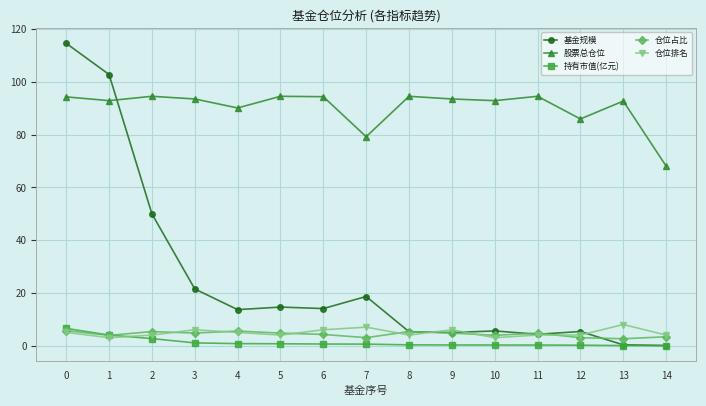

What is the difference between the second highest and minimum values in the 仓位排名 series?

4.0